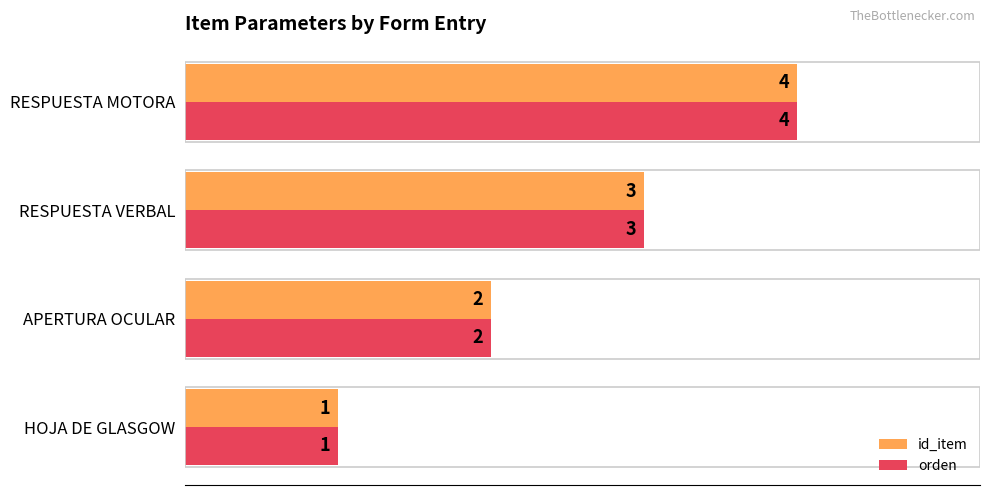

Is it true that orden equals 1 at APERTURA OCULAR?

False